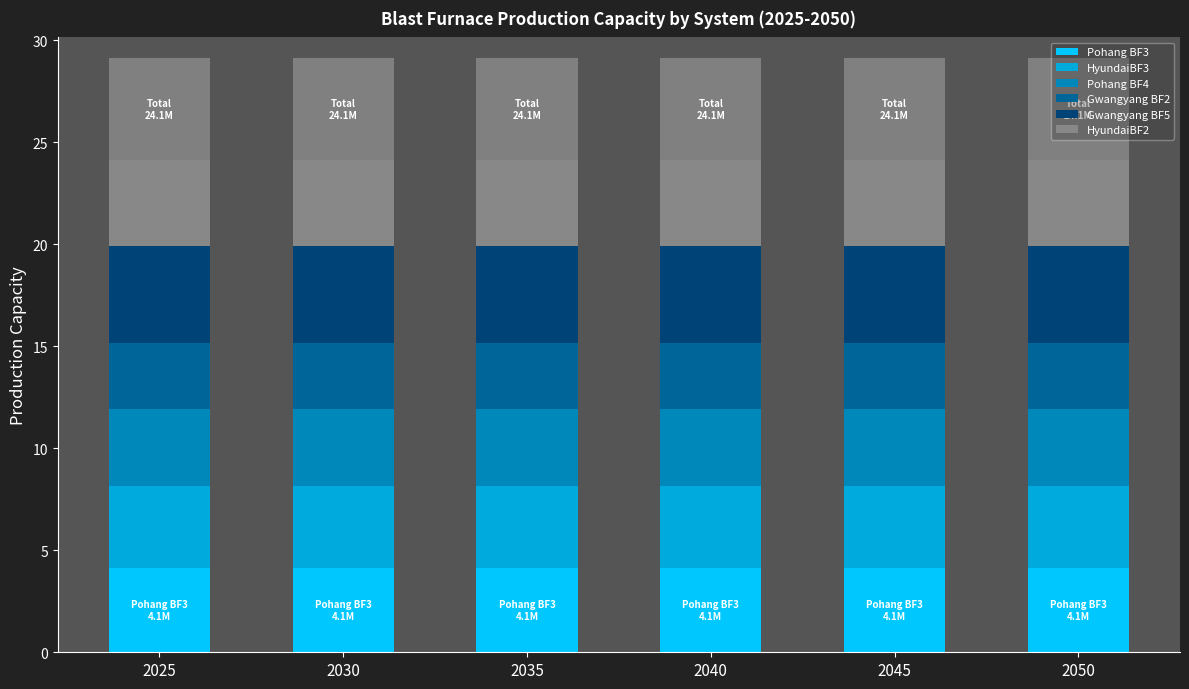

What is the average value of the HyundaiBF3 series?

4.0